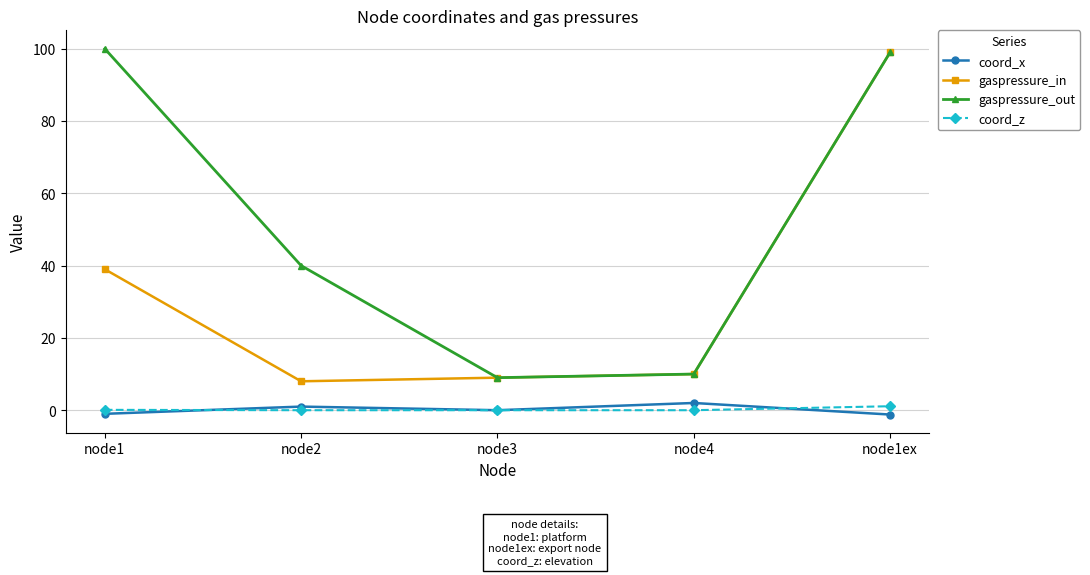

Is it true that gaspressure_out equals 2.4 at node3?

False